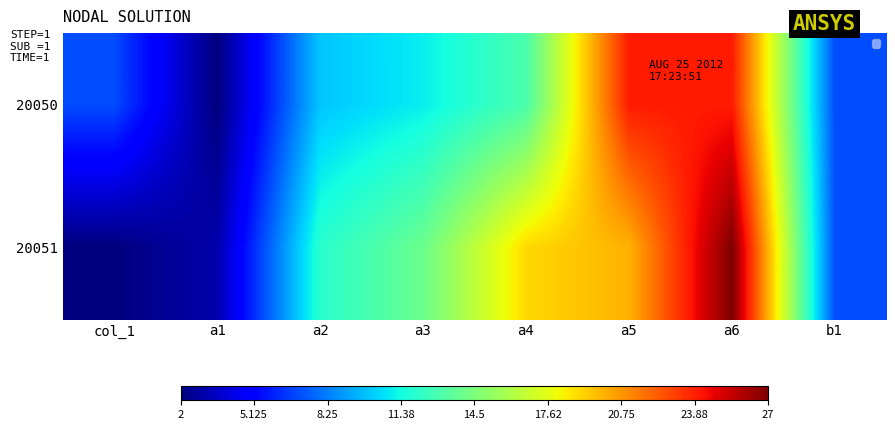

Rank the series by their maximum value, from lowest to highest.

20050, 20051